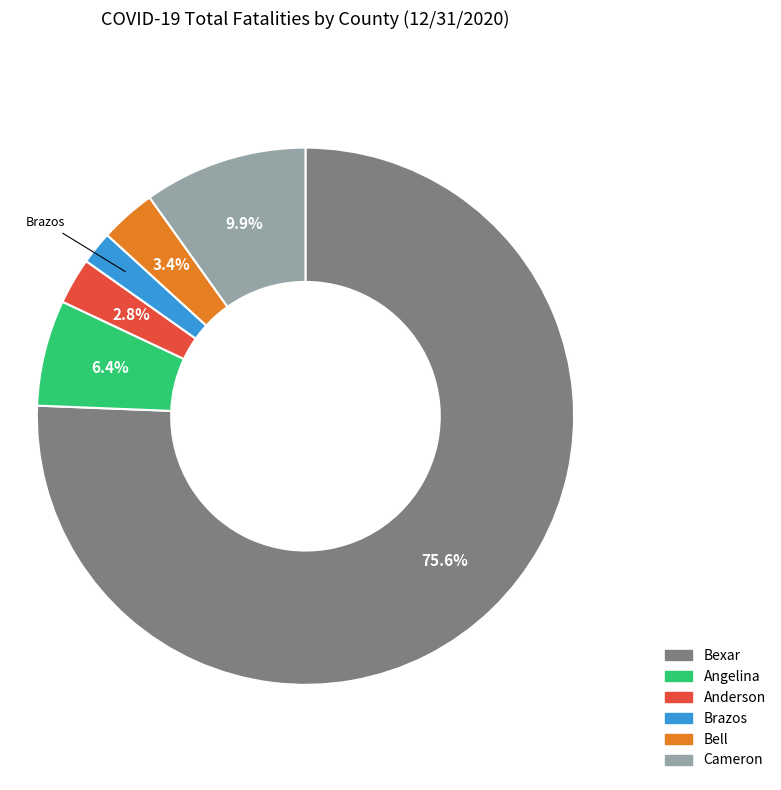

What is the largest slice in the pie chart?

Bexar